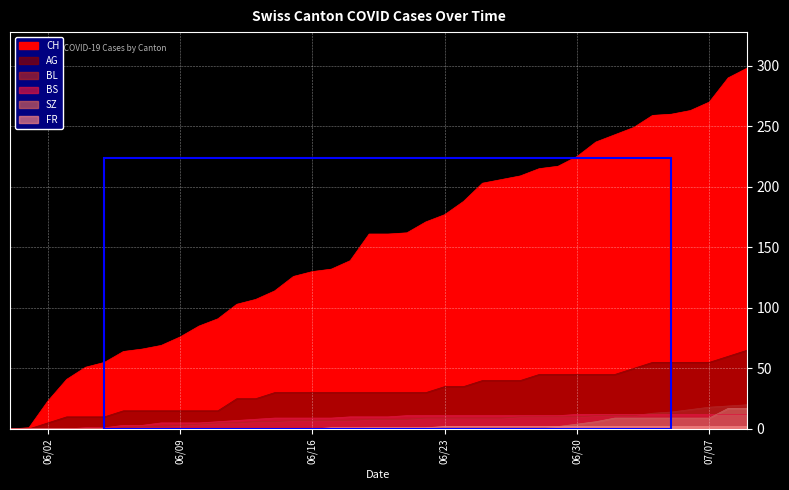

What is the difference between the BS values at 2020-06-26 and 2020-06-11?

5